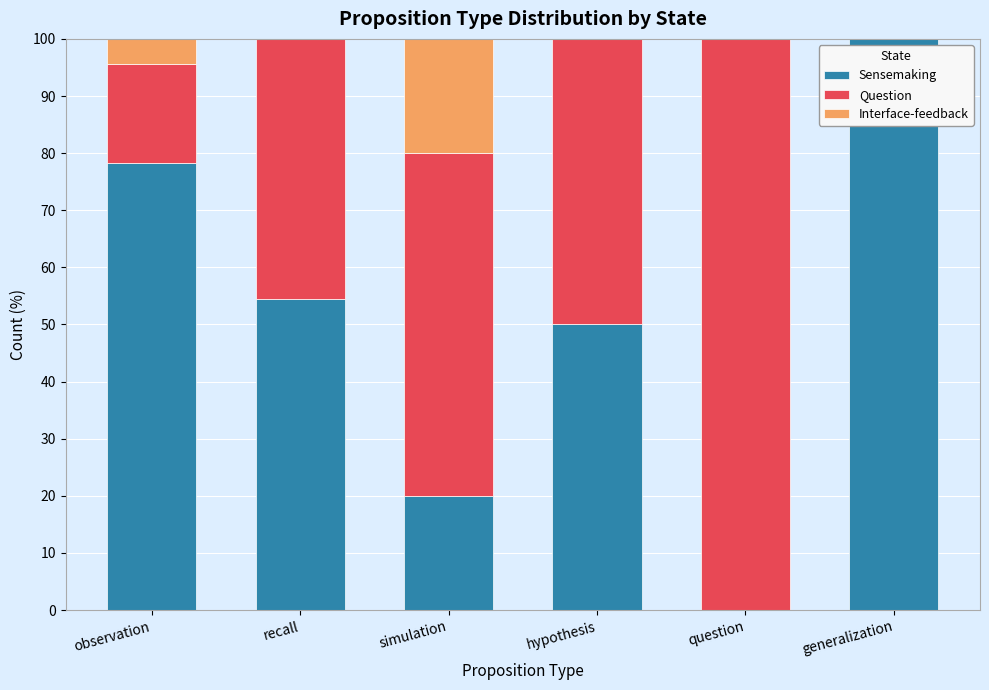

True or false: Sensemaking has a value of 58.6 at generalization.

False